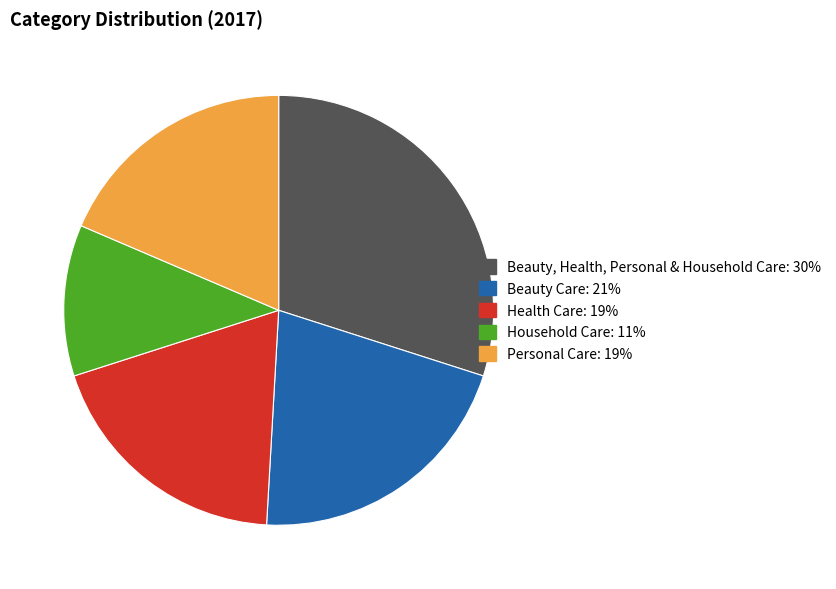

The Beauty, Health, Personal & Household Care slice represents 36% of the pie. True or false?

False